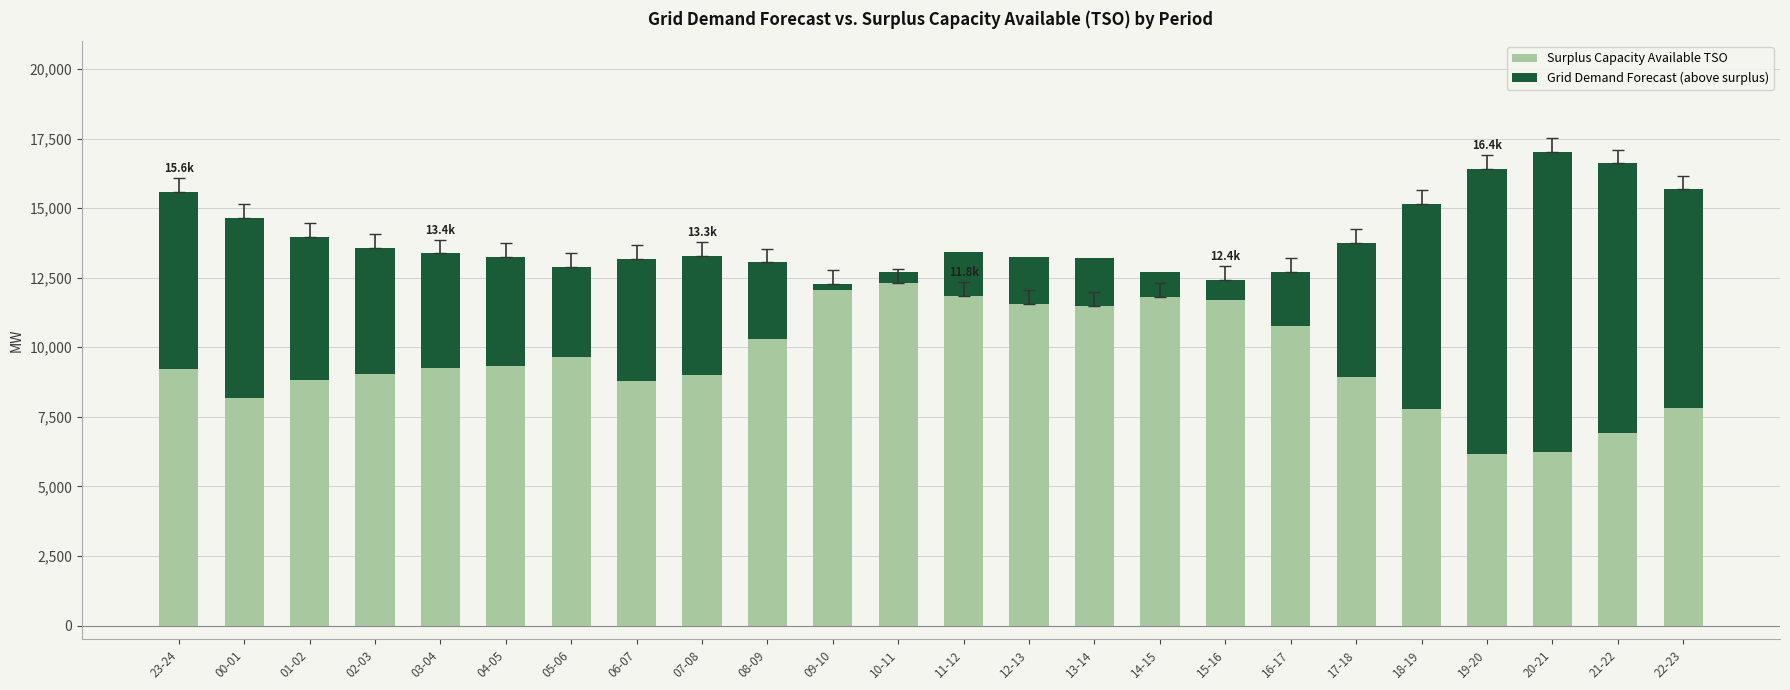

The Grid Demand Forecast (above surplus) series shows 1236 at 16-17. True or false?

False